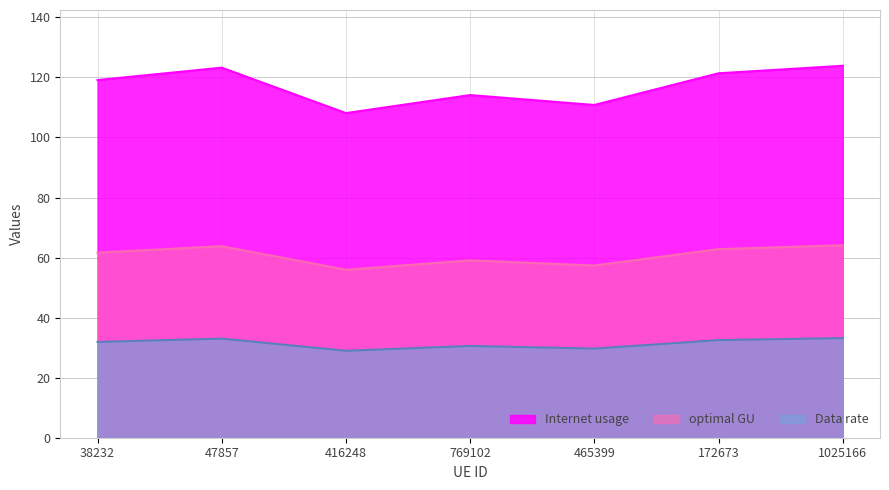

True or false: Internet usage and optimal GU cross at least once.

False